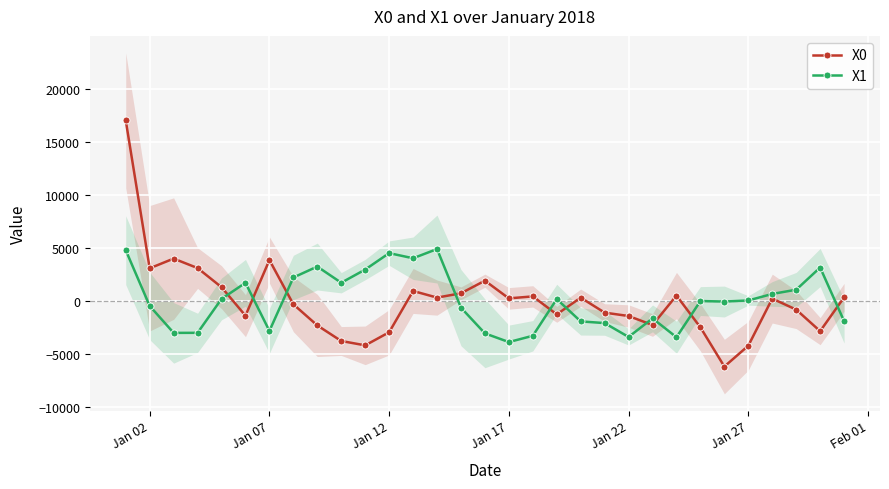

Where is the first local minimum for X0?

Jan 02